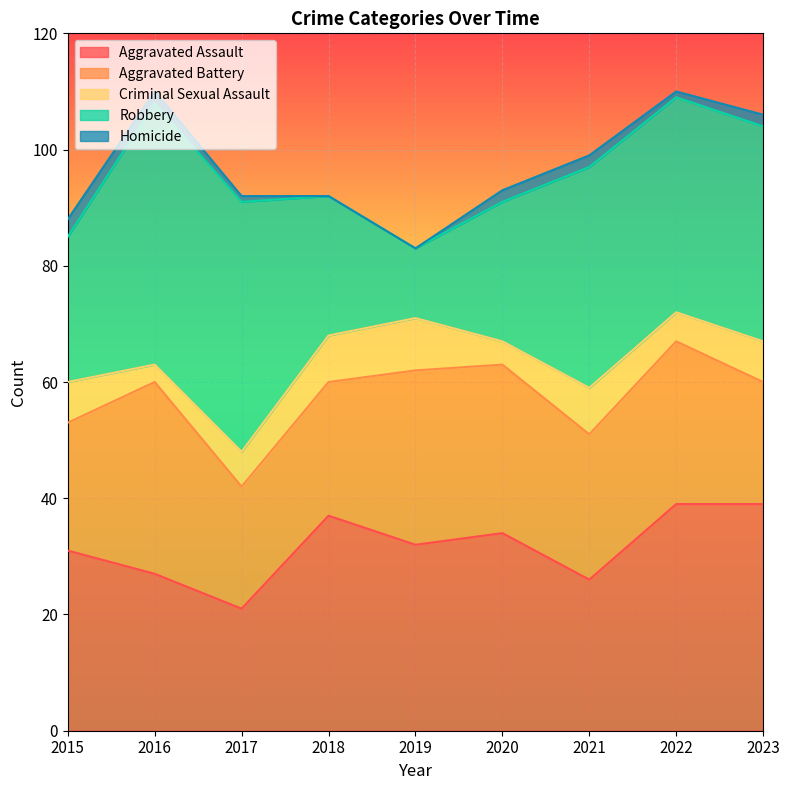

Is the value of Robbery at 2016 greater than the value of Homicide at 2016?

Yes